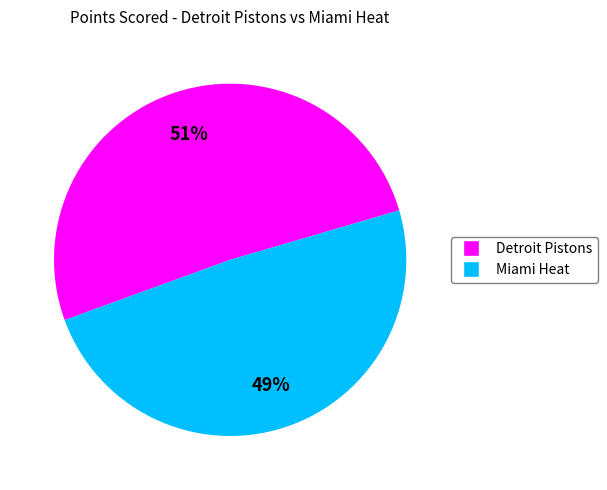

What percentage is the Miami Heat slice, to the nearest percent?

49%